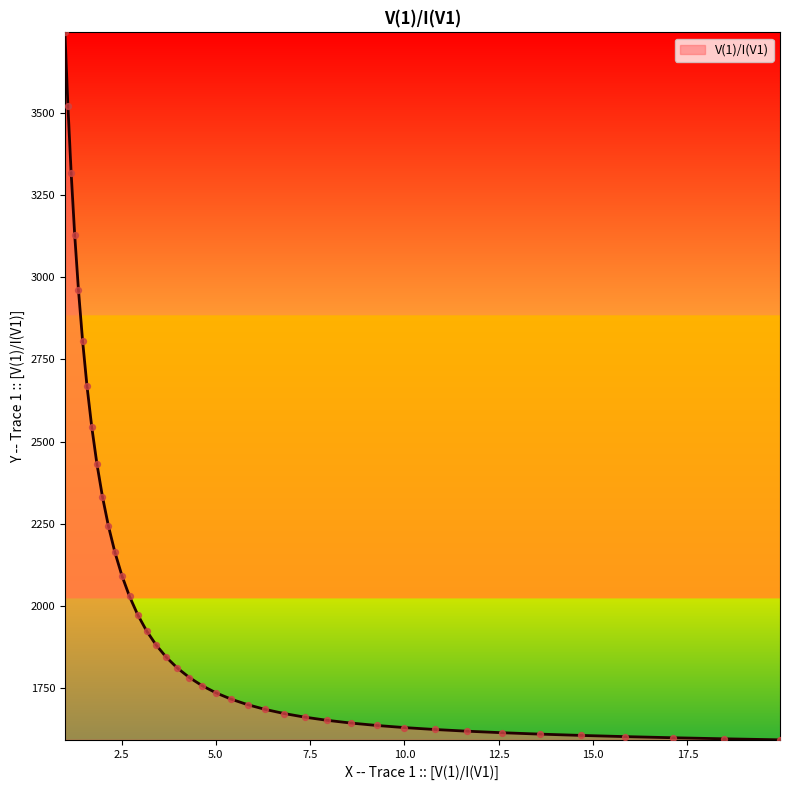

What is the greatest value displayed?

3744.8